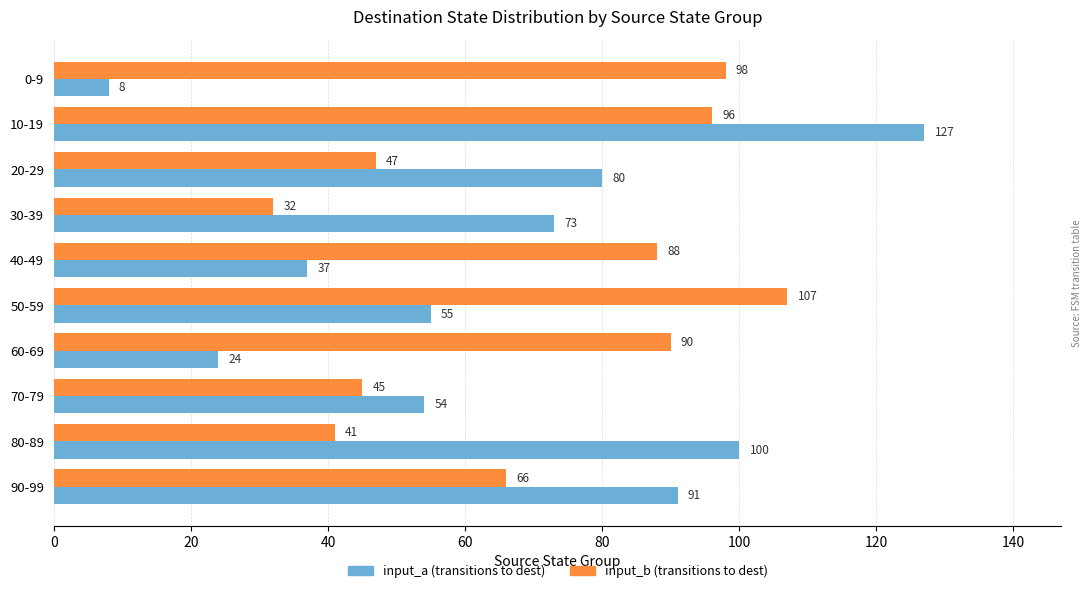

What is the minimum value for input_a (transitions to dest)?

8